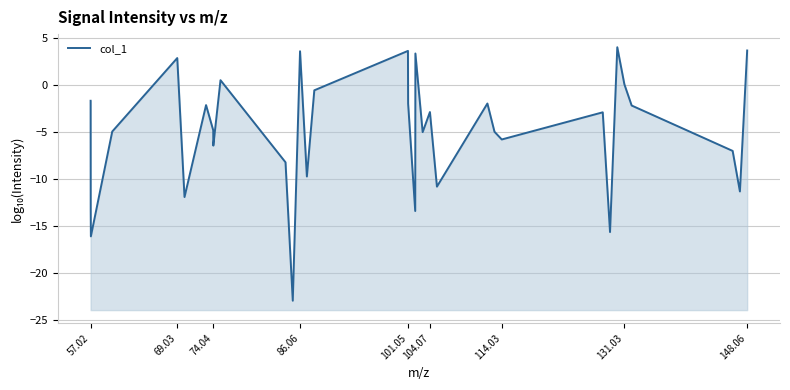

The value at 27 is 5.4. True or false?

False